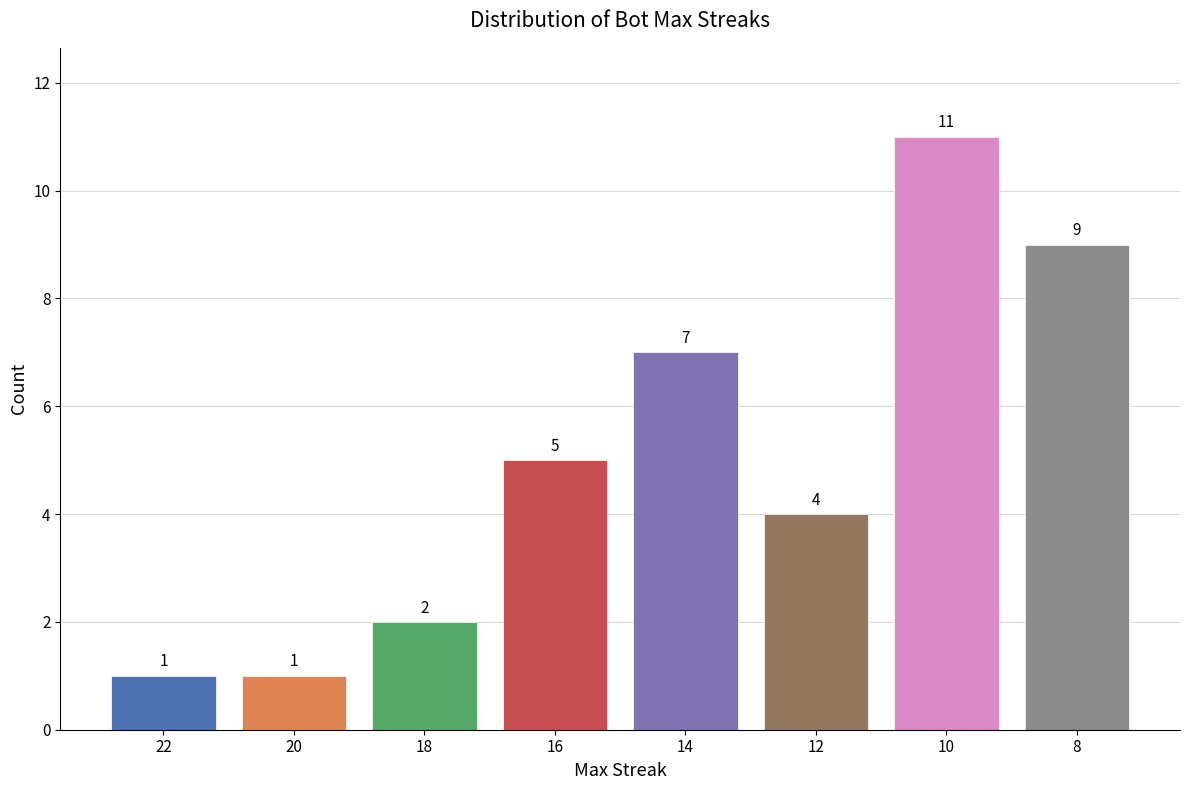

Reading right to left, what are all the values shown in this chart?

9	11	4	7	5	2	1	1